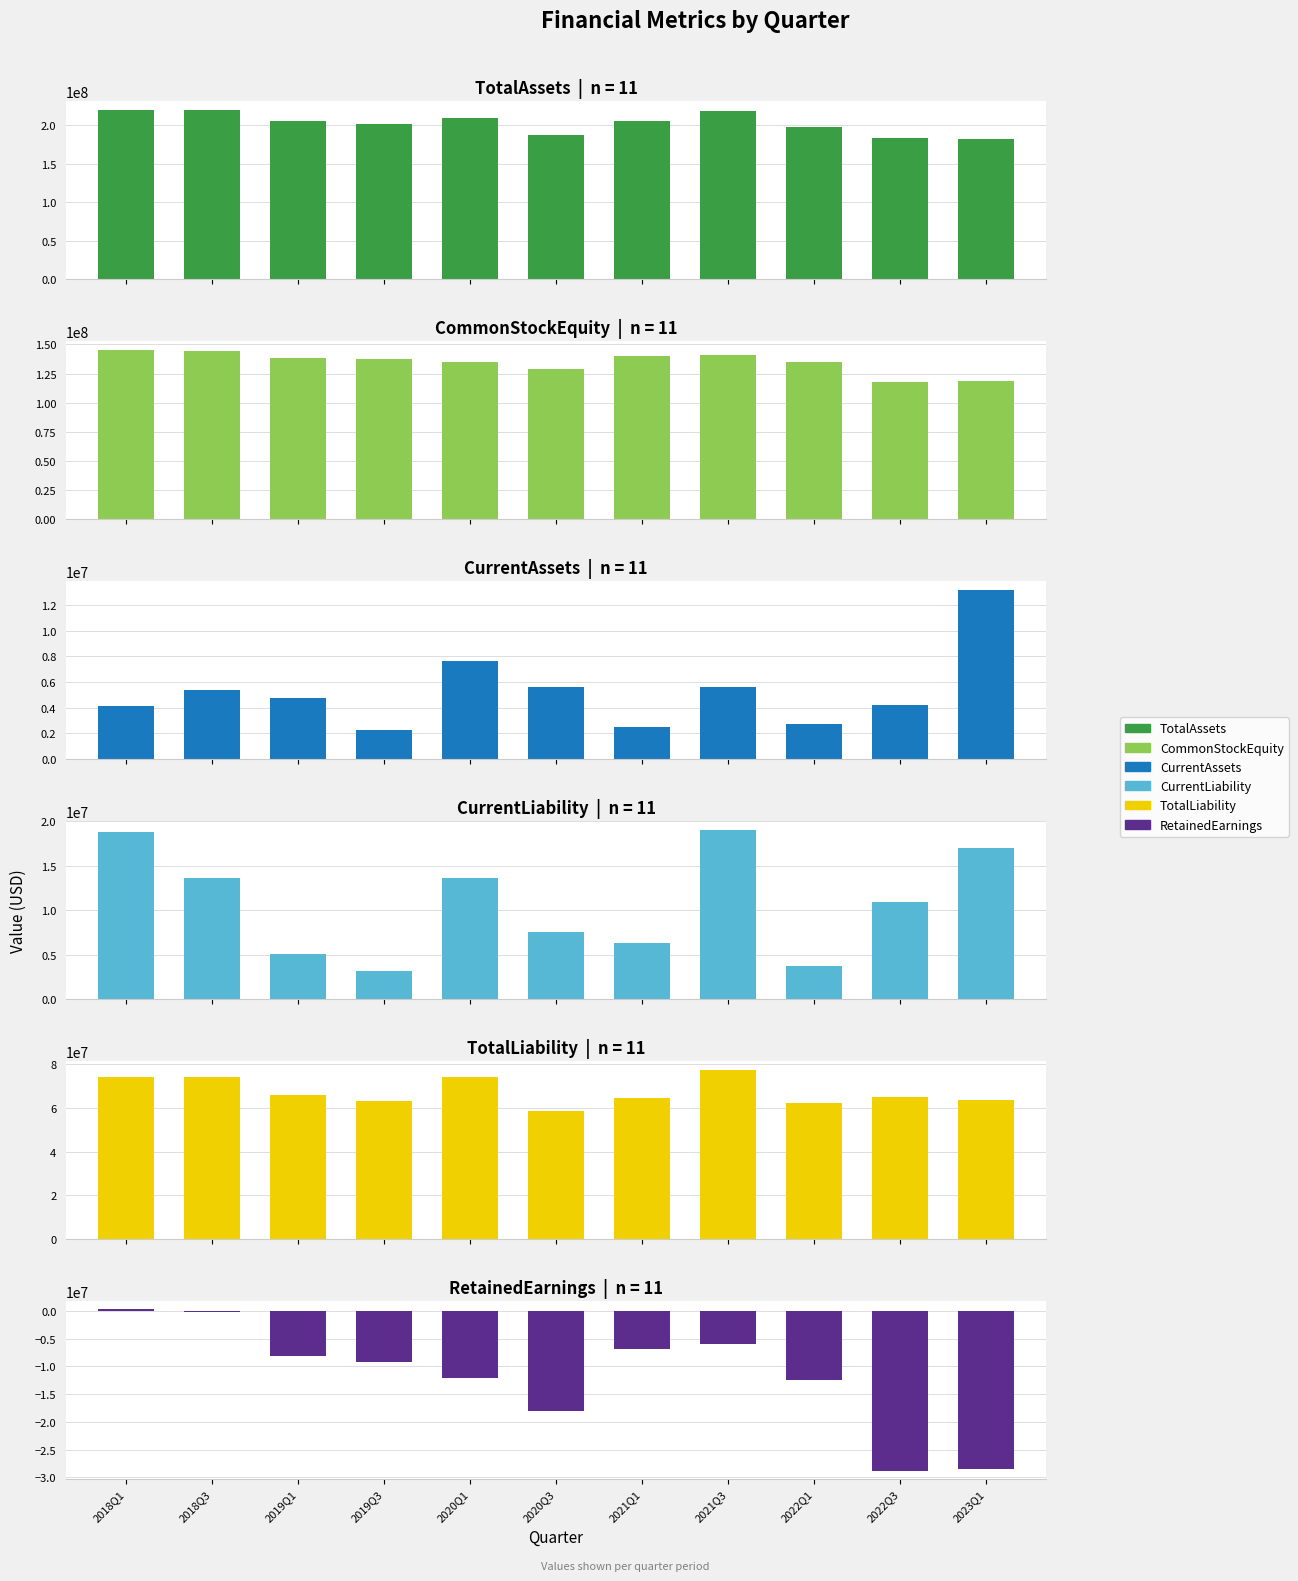

What is the difference between the maximum and second lowest values in the CurrentAssets series?

10701287